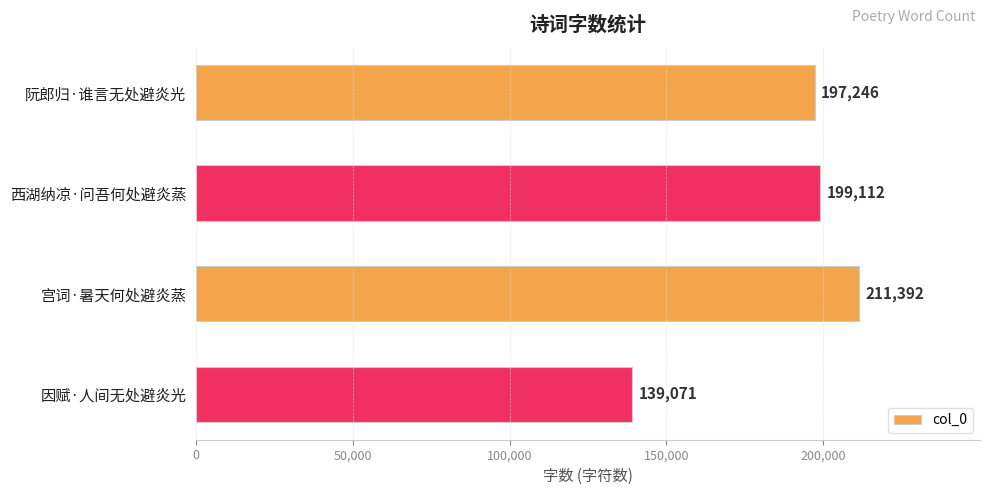

Where is the data nearest to the value 175231?

阮郎归·谁言无处避炎光